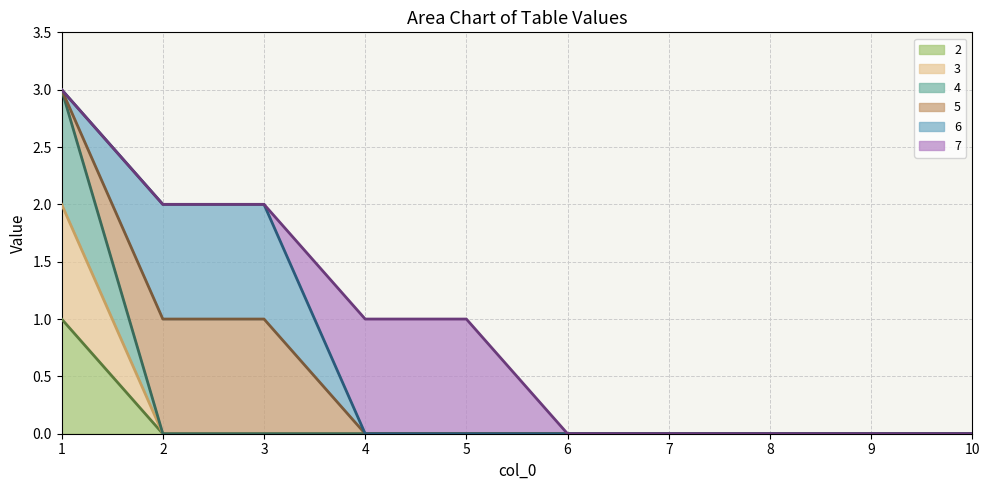

True or false: 2 has more than 0 interior local peaks.

False